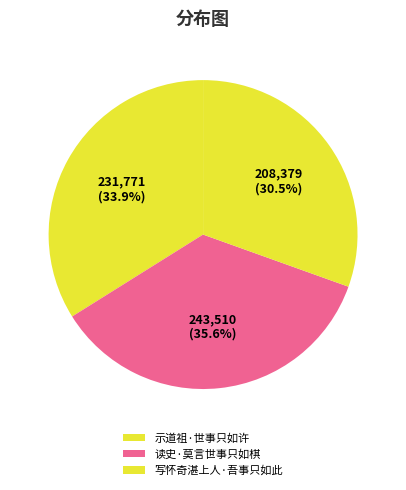

To the nearest percent, what portion does 示道祖·世事只如许 represent?

34%